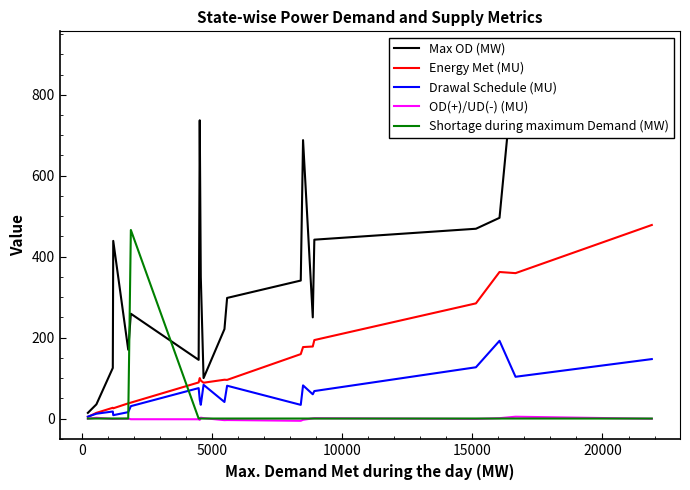

Rank the series by their maximum value, from lowest to highest.

OD(+)/UD(-) (MU), Drawal Schedule (MU), Shortage during maximum Demand (MW), Energy Met (MU), Max OD (MW)